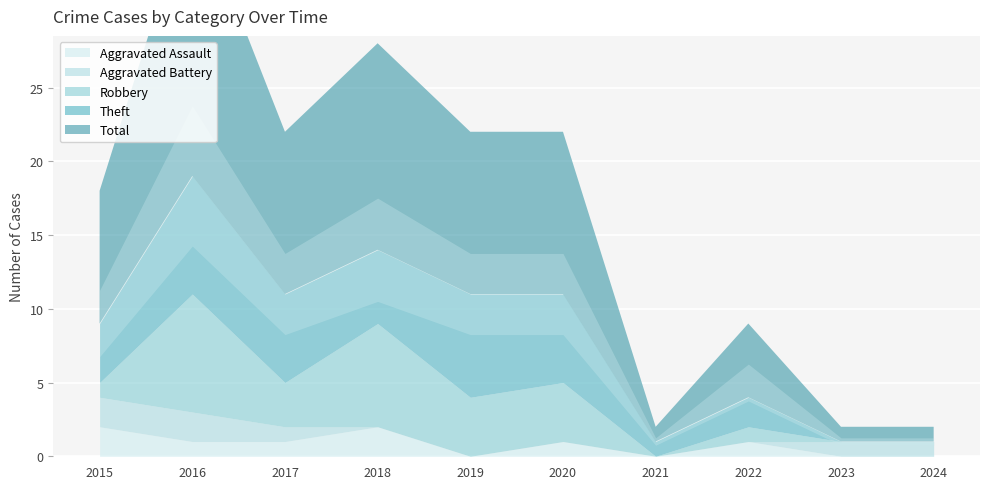

Is the value of Robbery at 2021 greater than the value of Total at 2019?

No